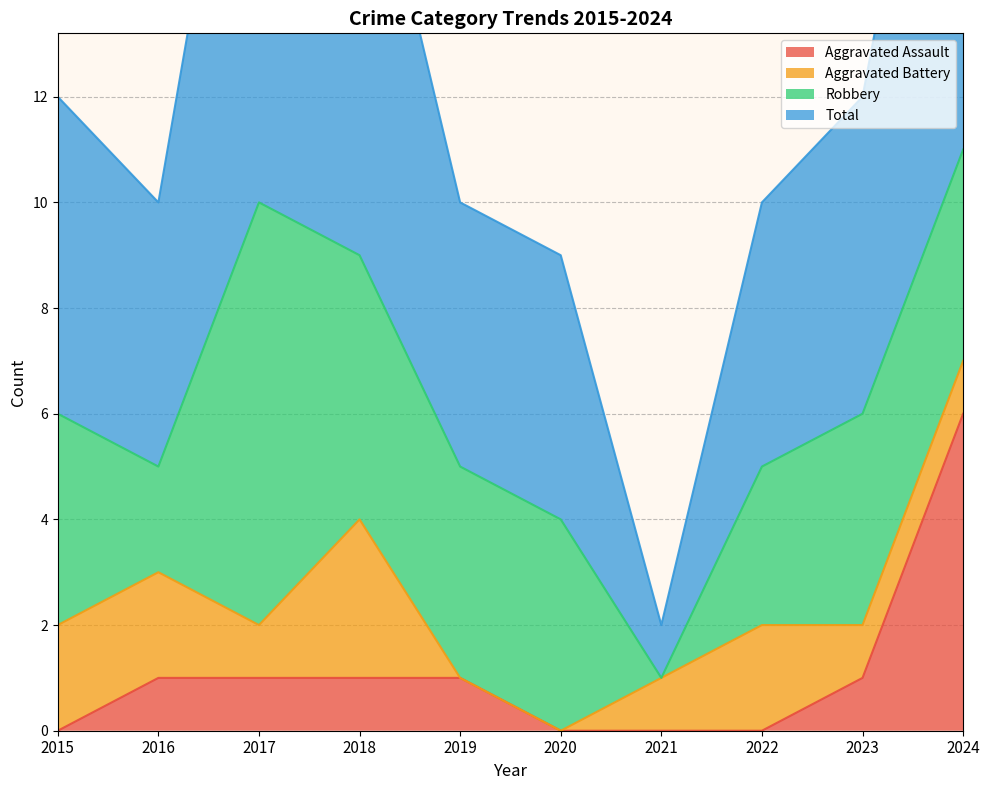

List the labels in order of Total value, largest first.

2024, 2017, 2018, 2015, 2023, 2016, 2019, 2022, 2020, 2021